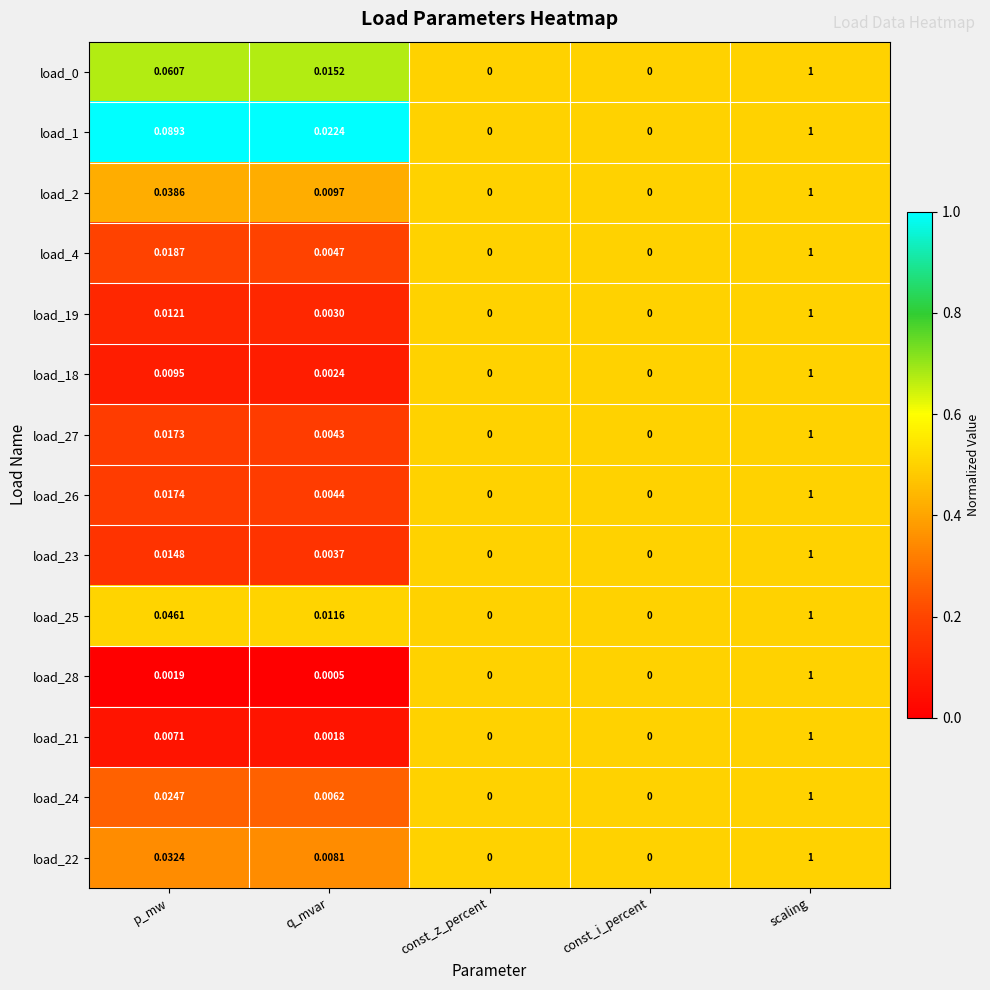

At which label does load_21 reach its peak?

scaling